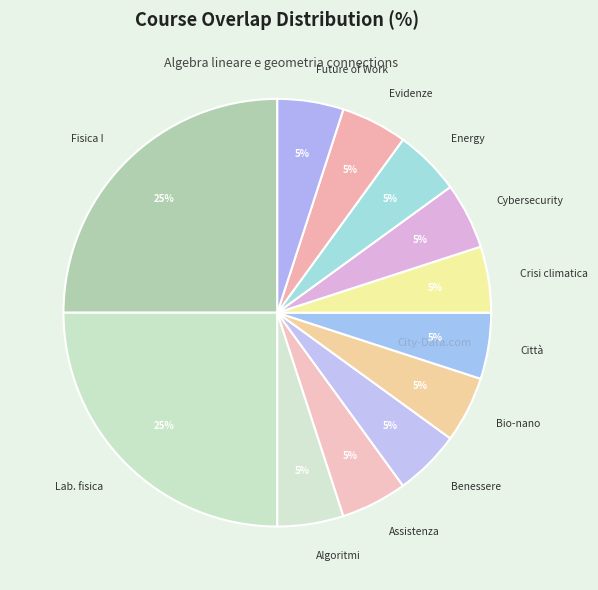

What percentage is the Assistenza slice, to the nearest percent?

5%